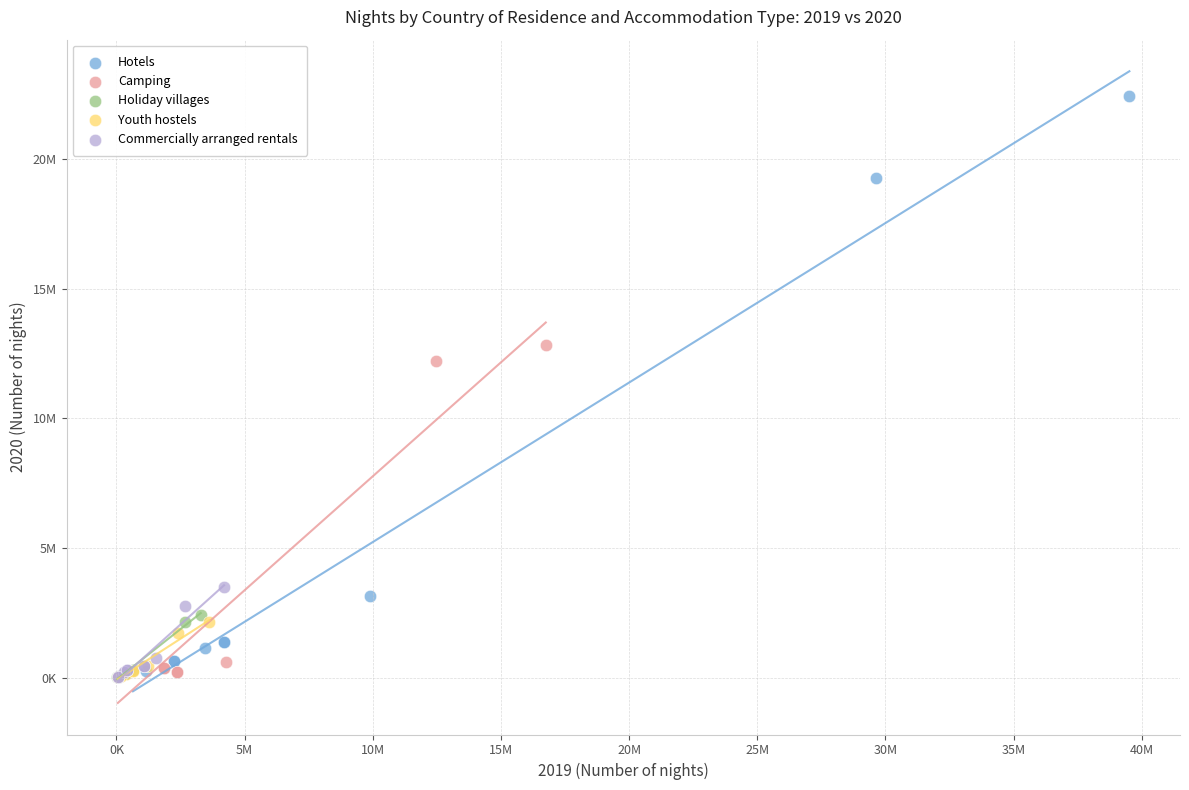

Which series contains the highest Y value?

Hotels